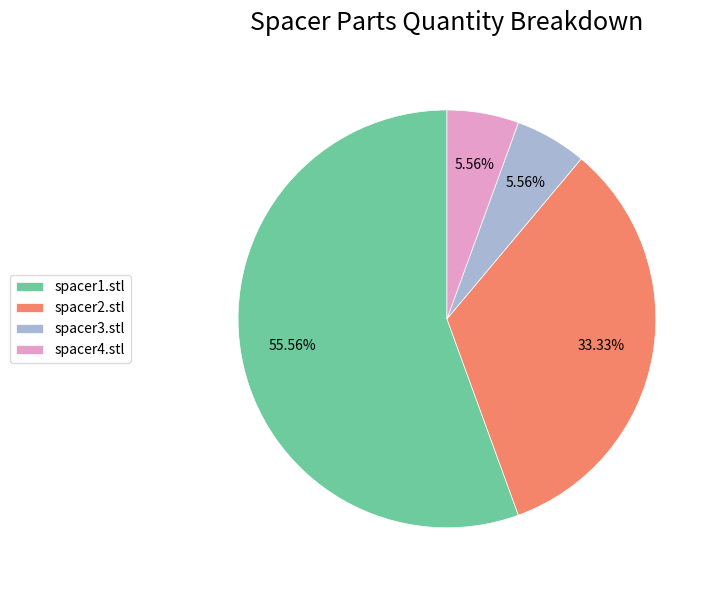

To the nearest percent, what is the average slice percentage?

25%